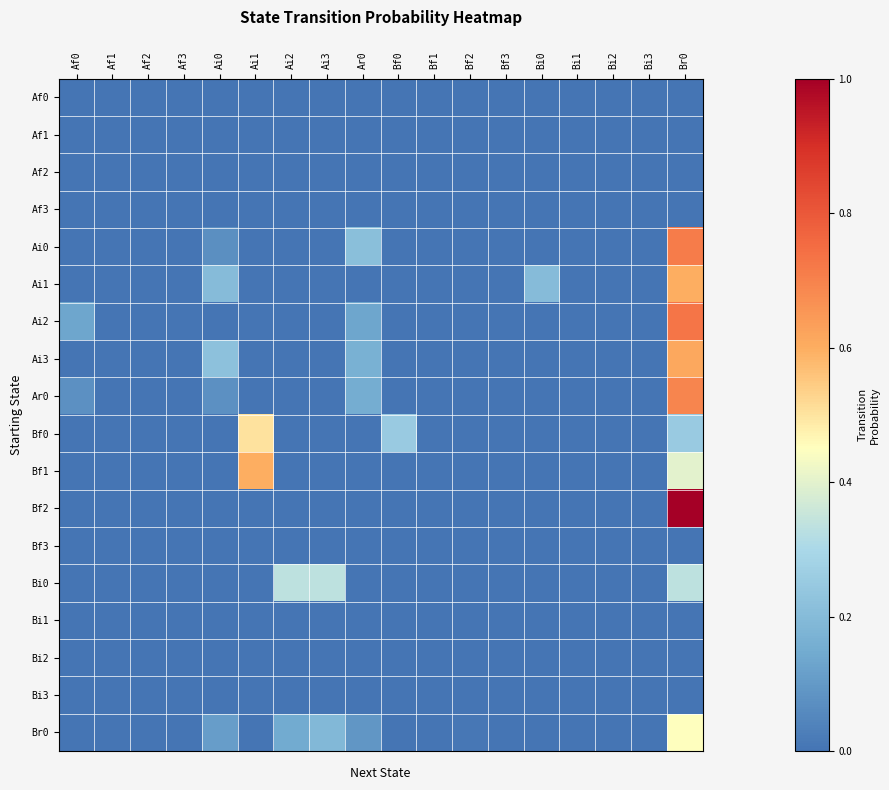

Reading left to right, transcribe all the data shown in this chart.

Af0: Af0=0.0	Af1=0.0	Af2=0.0	Af3=0.0	Ai0=0.0	Ai1=0.0	Ai2=0.0	Ai3=0.0	Ar0=0.0	Bf0=0.0	Bf1=0.0	Bf2=0.0	Bf3=0.0	Bi0=0.0	Bi1=0.0	Bi2=0.0	Bi3=0.0	Br0=0.0
Af1: Af0=0.0	Af1=0.0	Af2=0.0	Af3=0.0	Ai0=0.0	Ai1=0.0	Ai2=0.0	Ai3=0.0	Ar0=0.0	Bf0=0.0	Bf1=0.0	Bf2=0.0	Bf3=0.0	Bi0=0.0	Bi1=0.0	Bi2=0.0	Bi3=0.0	Br0=0.0
Af2: Af0=0.0	Af1=0.0	Af2=0.0	Af3=0.0	Ai0=0.0	Ai1=0.0	Ai2=0.0	Ai3=0.0	Ar0=0.0	Bf0=0.0	Bf1=0.0	Bf2=0.0	Bf3=0.0	Bi0=0.0	Bi1=0.0	Bi2=0.0	Bi3=0.0	Br0=0.0
Af3: Af0=0.0	Af1=0.0	Af2=0.0	Af3=0.0	Ai0=0.0	Ai1=0.0	Ai2=0.0	Ai3=0.0	Ar0=0.0	Bf0=0.0	Bf1=0.0	Bf2=0.0	Bf3=0.0	Bi0=0.0	Bi1=0.0	Bi2=0.0	Bi3=0.0	Br0=0.0
Ai0: Af0=0.0	Af1=0.0	Af2=0.0	Af3=0.0	Ai0=0.1	Ai1=0.0	Ai2=0.0	Ai3=0.0	Ar0=0.2	Bf0=0.0	Bf1=0.0	Bf2=0.0	Bf3=0.0	Bi0=0.0	Bi1=0.0	Bi2=0.0	Bi3=0.0	Br0=0.7
Ai1: Af0=0.0	Af1=0.0	Af2=0.0	Af3=0.0	Ai0=0.2	Ai1=0.0	Ai2=0.0	Ai3=0.0	Ar0=0.0	Bf0=0.0	Bf1=0.0	Bf2=0.0	Bf3=0.0	Bi0=0.2	Bi1=0.0	Bi2=0.0	Bi3=0.0	Br0=0.6
Ai2: Af0=0.1	Af1=0.0	Af2=0.0	Af3=0.0	Ai0=0.0	Ai1=0.0	Ai2=0.0	Ai3=0.0	Ar0=0.1	Bf0=0.0	Bf1=0.0	Bf2=0.0	Bf3=0.0	Bi0=0.0	Bi1=0.0	Bi2=0.0	Bi3=0.0	Br0=0.7
Ai3: Af0=0.0	Af1=0.0	Af2=0.0	Af3=0.0	Ai0=0.2	Ai1=0.0	Ai2=0.0	Ai3=0.0	Ar0=0.2	Bf0=0.0	Bf1=0.0	Bf2=0.0	Bf3=0.0	Bi0=0.0	Bi1=0.0	Bi2=0.0	Bi3=0.0	Br0=0.6
Ar0: Af0=0.1	Af1=0.0	Af2=0.0	Af3=0.0	Ai0=0.1	Ai1=0.0	Ai2=0.0	Ai3=0.0	Ar0=0.2	Bf0=0.0	Bf1=0.0	Bf2=0.0	Bf3=0.0	Bi0=0.0	Bi1=0.0	Bi2=0.0	Bi3=0.0	Br0=0.7
Bf0: Af0=0.0	Af1=0.0	Af2=0.0	Af3=0.0	Ai0=0.0	Ai1=0.5	Ai2=0.0	Ai3=0.0	Ar0=0.0	Bf0=0.2	Bf1=0.0	Bf2=0.0	Bf3=0.0	Bi0=0.0	Bi1=0.0	Bi2=0.0	Bi3=0.0	Br0=0.2
Bf1: Af0=0.0	Af1=0.0	Af2=0.0	Af3=0.0	Ai0=0.0	Ai1=0.6	Ai2=0.0	Ai3=0.0	Ar0=0.0	Bf0=0.0	Bf1=0.0	Bf2=0.0	Bf3=0.0	Bi0=0.0	Bi1=0.0	Bi2=0.0	Bi3=0.0	Br0=0.4
Bf2: Af0=0.0	Af1=0.0	Af2=0.0	Af3=0.0	Ai0=0.0	Ai1=0.0	Ai2=0.0	Ai3=0.0	Ar0=0.0	Bf0=0.0	Bf1=0.0	Bf2=0.0	Bf3=0.0	Bi0=0.0	Bi1=0.0	Bi2=0.0	Bi3=0.0	Br0=1.0
Bf3: Af0=0.0	Af1=0.0	Af2=0.0	Af3=0.0	Ai0=0.0	Ai1=0.0	Ai2=0.0	Ai3=0.0	Ar0=0.0	Bf0=0.0	Bf1=0.0	Bf2=0.0	Bf3=0.0	Bi0=0.0	Bi1=0.0	Bi2=0.0	Bi3=0.0	Br0=0.0
Bi0: Af0=0.0	Af1=0.0	Af2=0.0	Af3=0.0	Ai0=0.0	Ai1=0.0	Ai2=0.3	Ai3=0.3	Ar0=0.0	Bf0=0.0	Bf1=0.0	Bf2=0.0	Bf3=0.0	Bi0=0.0	Bi1=0.0	Bi2=0.0	Bi3=0.0	Br0=0.3
Bi1: Af0=0.0	Af1=0.0	Af2=0.0	Af3=0.0	Ai0=0.0	Ai1=0.0	Ai2=0.0	Ai3=0.0	Ar0=0.0	Bf0=0.0	Bf1=0.0	Bf2=0.0	Bf3=0.0	Bi0=0.0	Bi1=0.0	Bi2=0.0	Bi3=0.0	Br0=0.0
Bi2: Af0=0.0	Af1=0.0	Af2=0.0	Af3=0.0	Ai0=0.0	Ai1=0.0	Ai2=0.0	Ai3=0.0	Ar0=0.0	Bf0=0.0	Bf1=0.0	Bf2=0.0	Bf3=0.0	Bi0=0.0	Bi1=0.0	Bi2=0.0	Bi3=0.0	Br0=0.0
Bi3: Af0=0.0	Af1=0.0	Af2=0.0	Af3=0.0	Ai0=0.0	Ai1=0.0	Ai2=0.0	Ai3=0.0	Ar0=0.0	Bf0=0.0	Bf1=0.0	Bf2=0.0	Bf3=0.0	Bi0=0.0	Bi1=0.0	Bi2=0.0	Bi3=0.0	Br0=0.0
Br0: Af0=0.0	Af1=0.0	Af2=0.0	Af3=0.0	Ai0=0.1	Ai1=0.0	Ai2=0.1	Ai3=0.2	Ar0=0.1	Bf0=0.0	Bf1=0.0	Bf2=0.0	Bf3=0.0	Bi0=0.0	Bi1=0.0	Bi2=0.0	Bi3=0.0	Br0=0.4